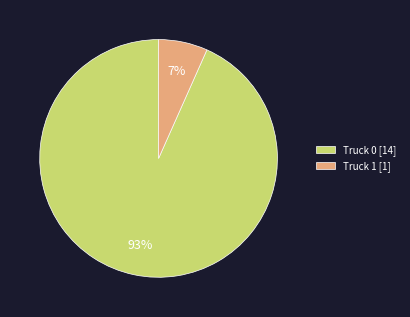

Is it true that Truck 0 is 88% of the pie?

False